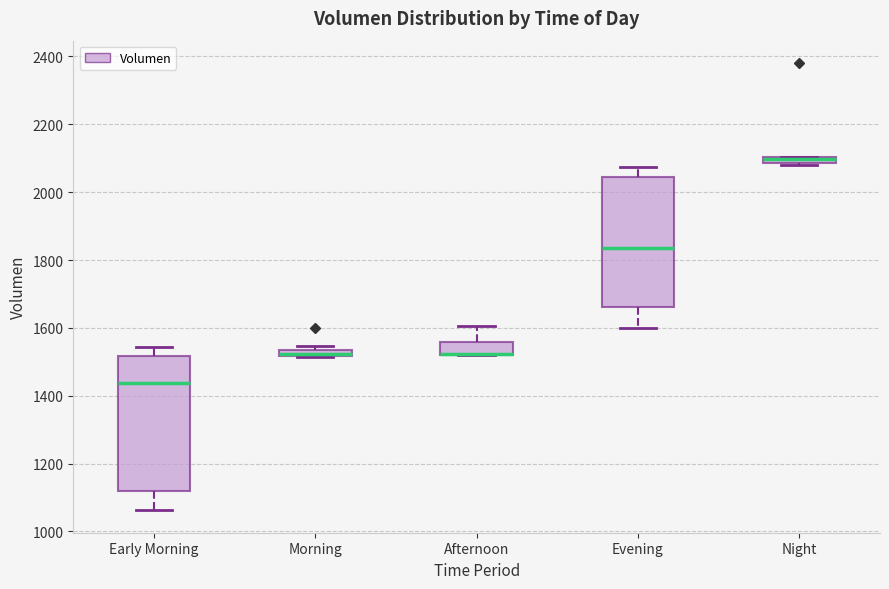

Where is the lower edge of the box for Afternoon on the y-axis? The values are not printed on the chart, so give them approximately, as read against the axis.

1520